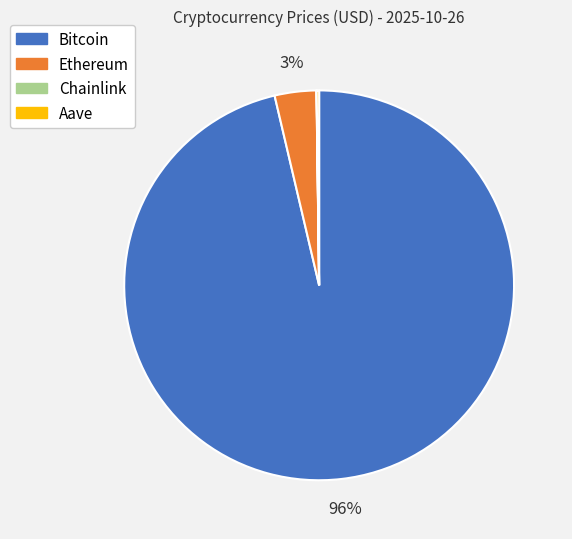

To the nearest percent, what is the average slice percentage?

25%